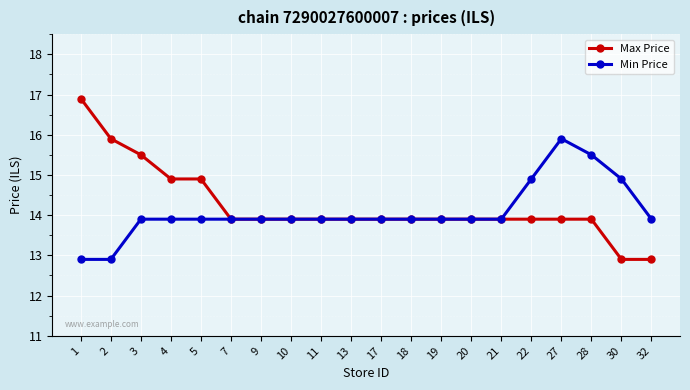

Is the value of Max Price at 4 greater than the value of Min Price at 5?

Yes